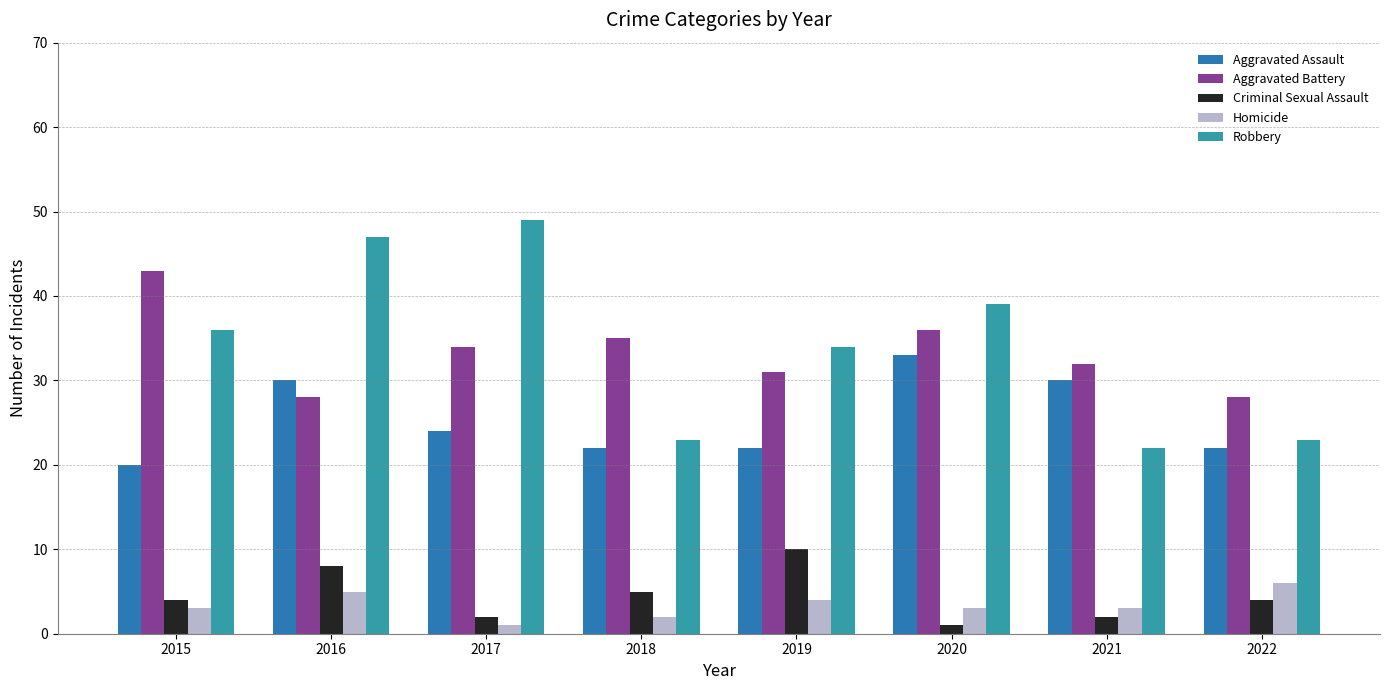

What is the maximum value shown in the chart?

49